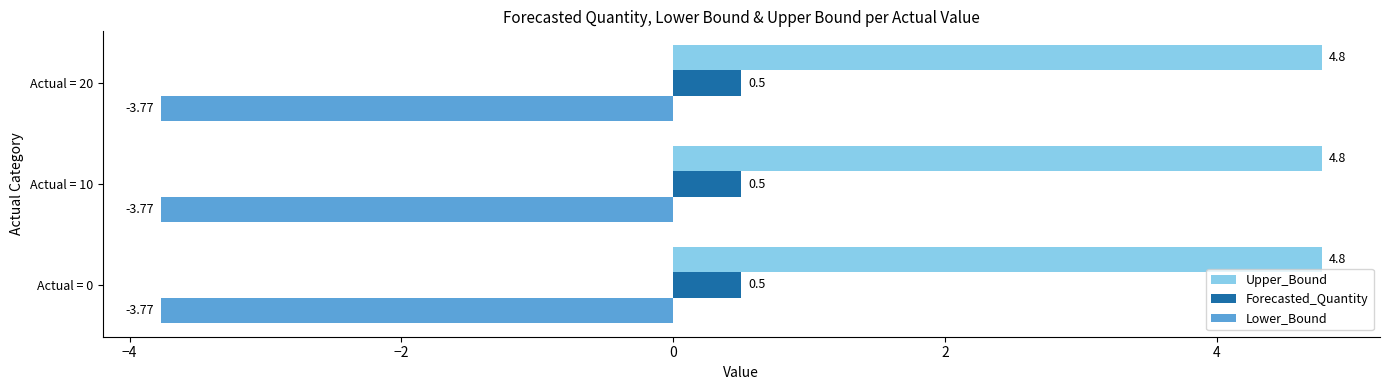

Rank the series by their maximum value, from lowest to highest.

Lower_Bound, Forecasted_Quantity, Upper_Bound